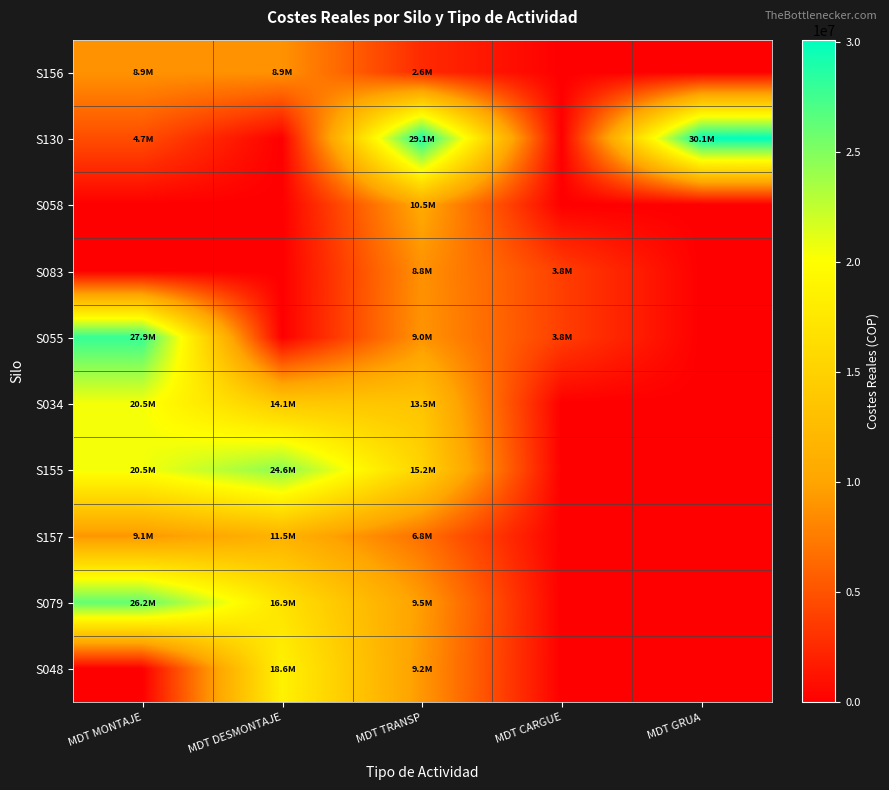

Rank the series at MDT CARGUE from lowest to highest value.

S156, S130, S058, S034, S155, S157, S079, S048, S083, S055